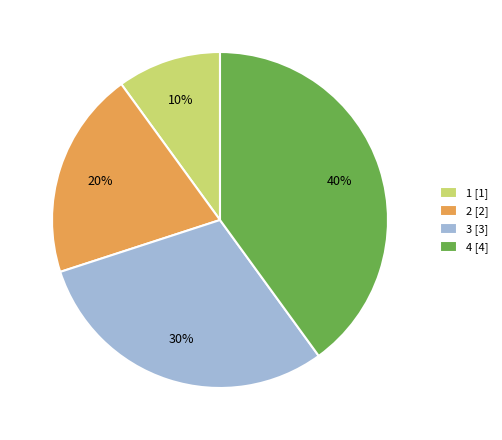

Is it true that 4 is 40% of the pie?

True